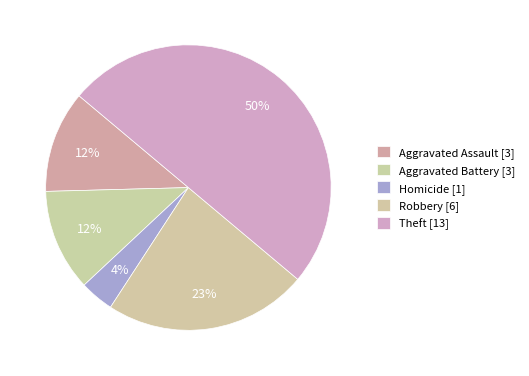

How many slices are in this pie chart?

5